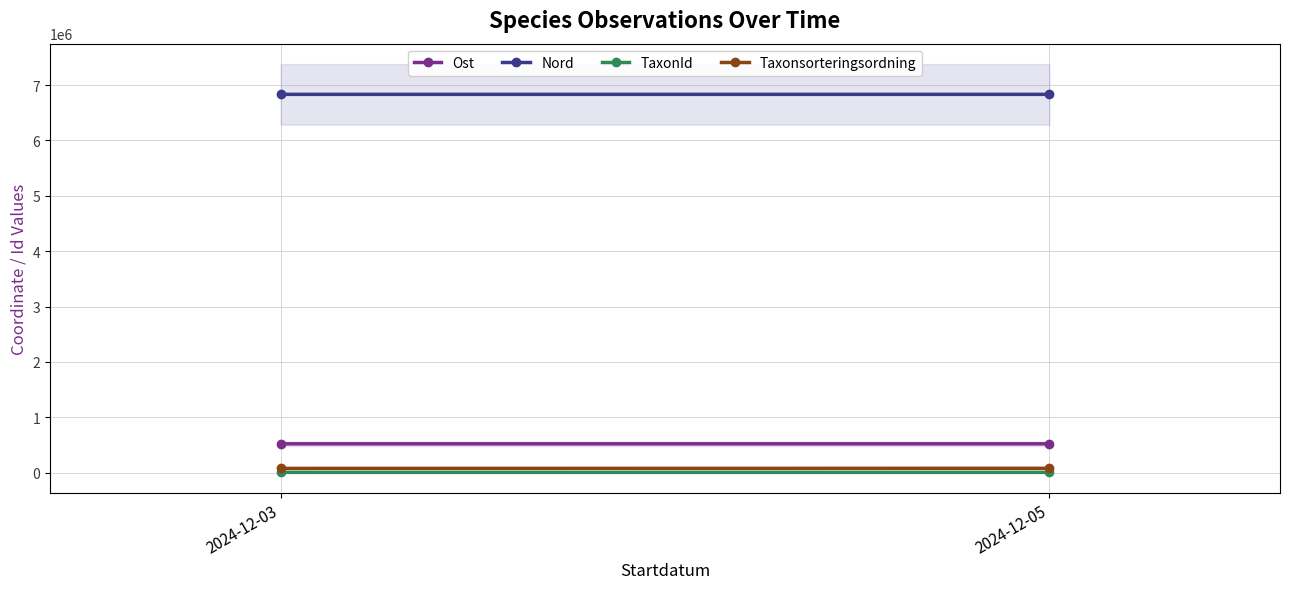

Reading left to right, extract all data points from this chart.

Ost: 522015	521826
Nord: 6832760	6832717
TaxonId: 6437	6458
Taxonsorteringsordning: 78035	79732